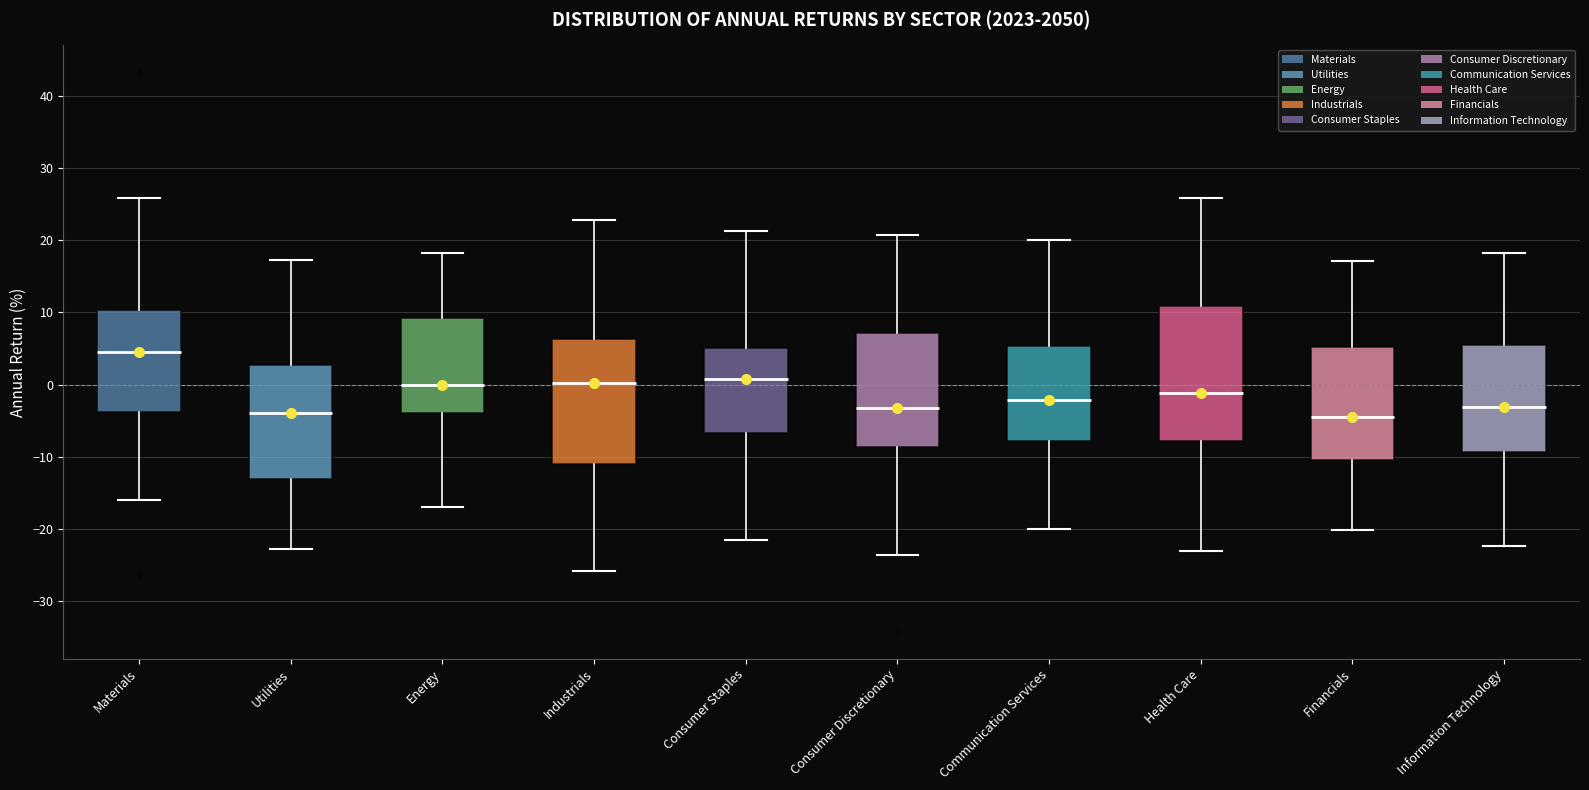

Reading left to right, transcribe this box plot: for each box, give where its median line is, the range the box spans, and where its two whiskers end, as read against the y-axis. The values are not printed on the chart, so give them approximately, as read against the axis.

Materials: median 4, box -4 to 10, whiskers -16 to 26
Utilities: median -4, box -13 to 3, whiskers -23 to 17
Energy: median 0, box -4 to 9, whiskers -17 to 18
Industrials: median 0, box -11 to 6, whiskers -26 to 23
Consumer Staples: median 1, box -7 to 5, whiskers -22 to 21
Consumer Discretionary: median -3, box -9 to 7, whiskers -24 to 21
Communication Services: median -2, box -8 to 5, whiskers -20 to 20
Health Care: median -1, box -8 to 11, whiskers -23 to 26
Financials: median -4, box -10 to 5, whiskers -20 to 17
Information Technology: median -3, box -9 to 6, whiskers -22 to 18